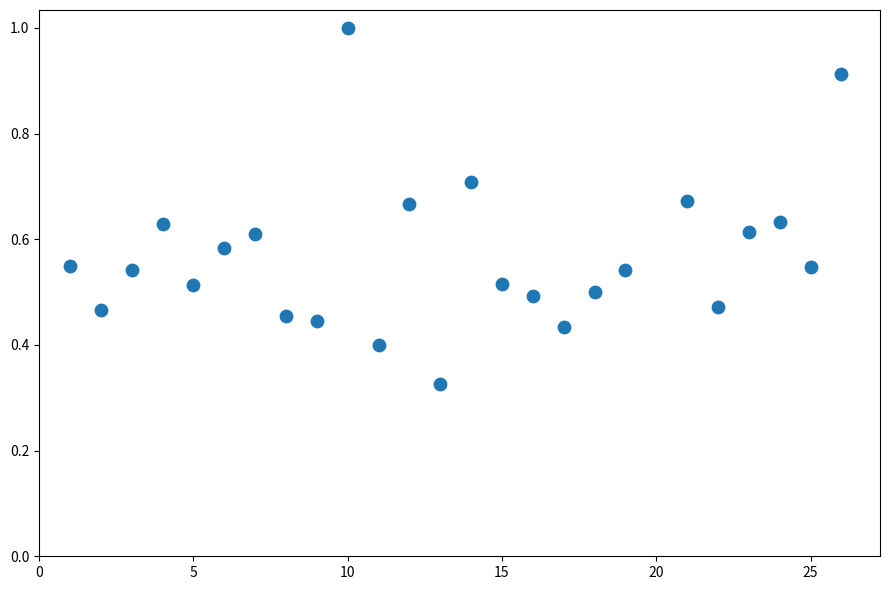

What is the range of X values (max minus min)?

25.0